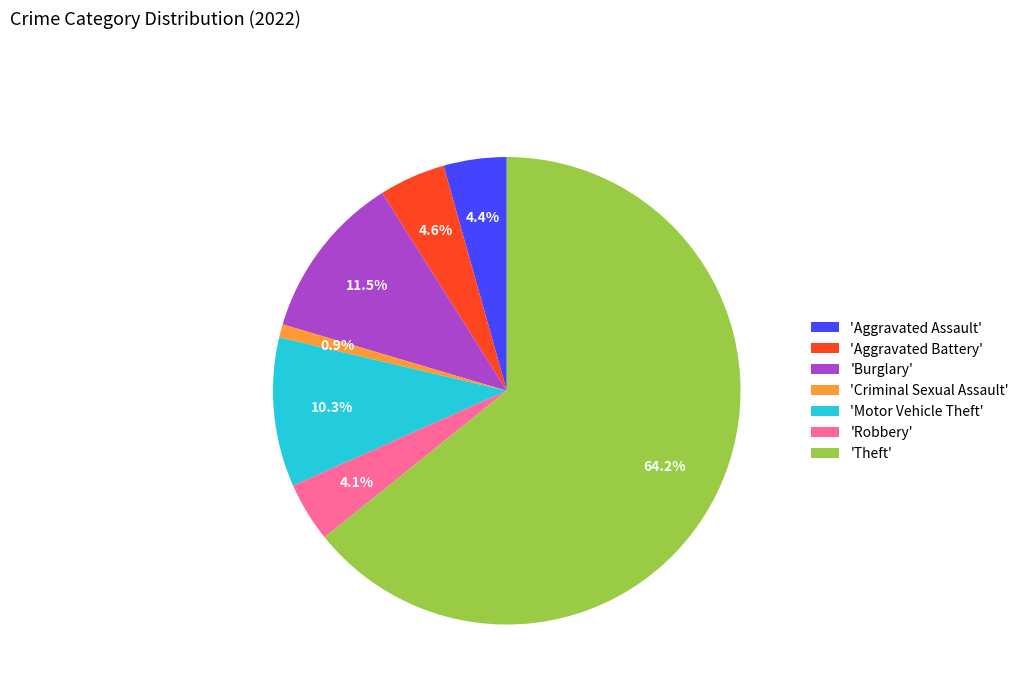

Does any single category account for the majority?

Yes